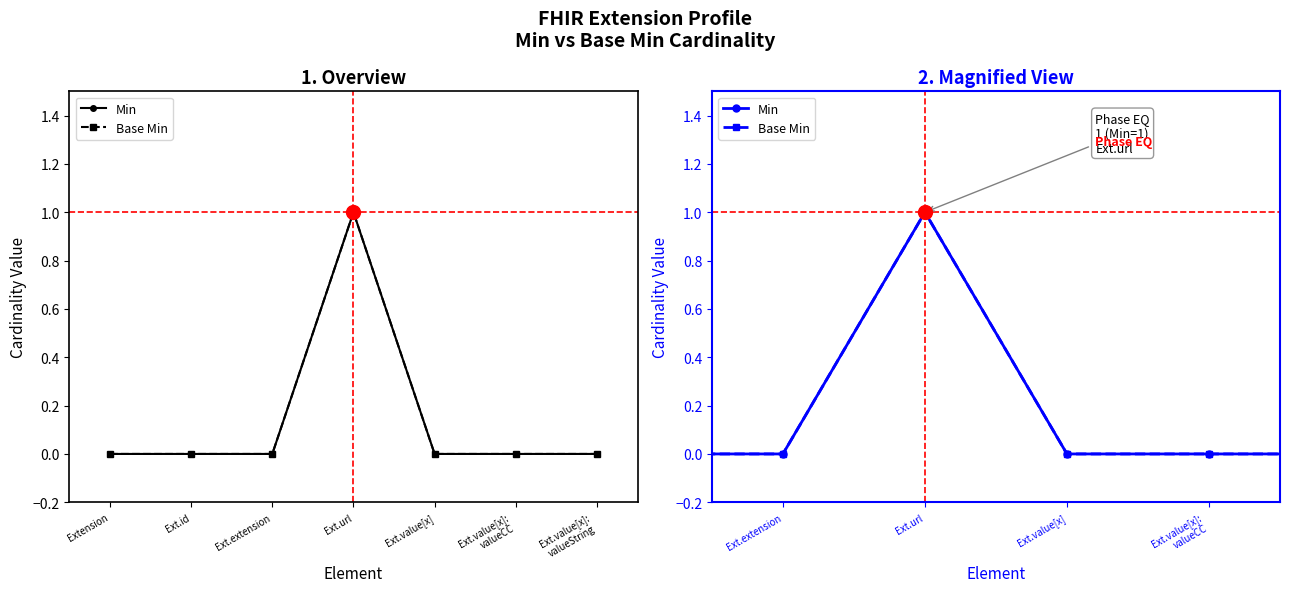

True or false: Min has more than 1 interior local peaks.

False